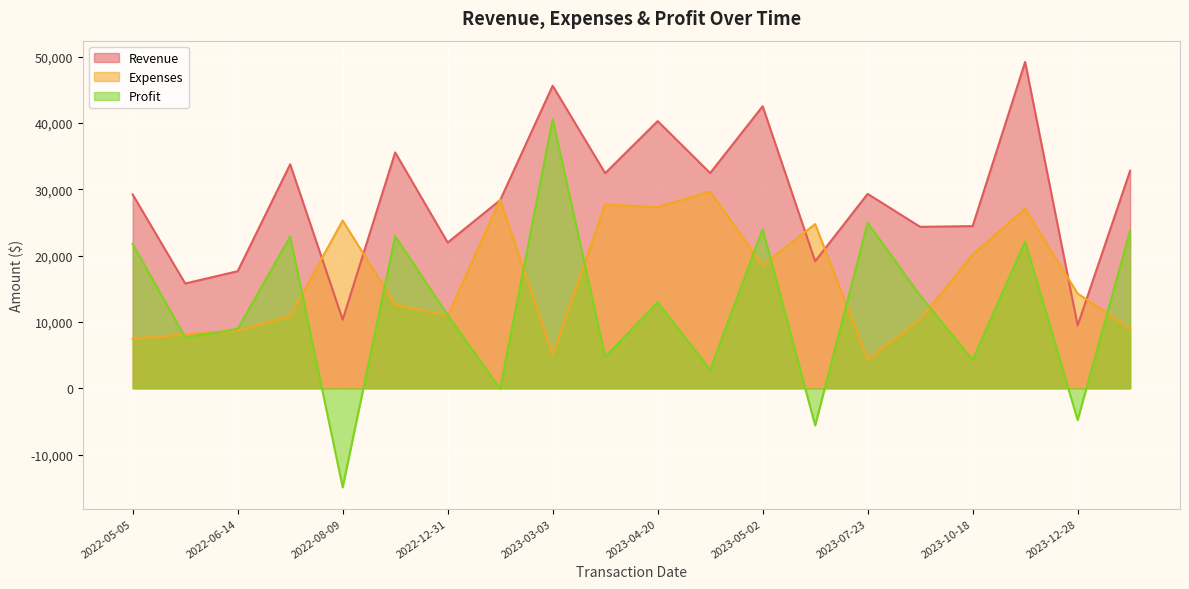

The Profit series shows 31654 at 2022-08-08. True or false?

False